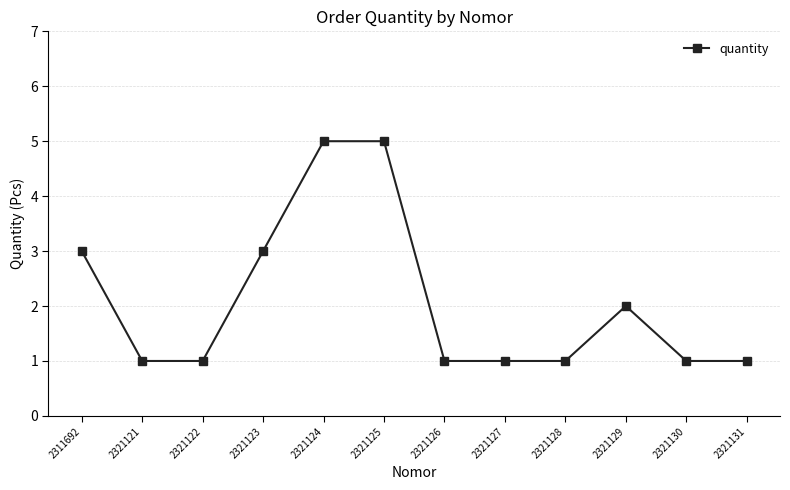

What is the difference between the maximum and minimum values?

4